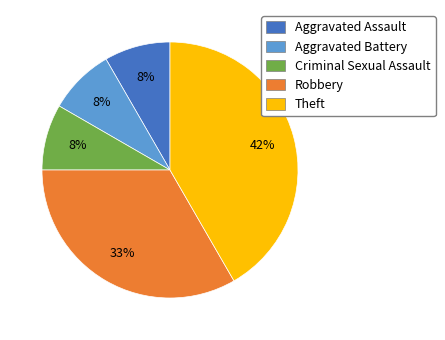

Between Aggravated Battery and Robbery, which is larger?

Robbery